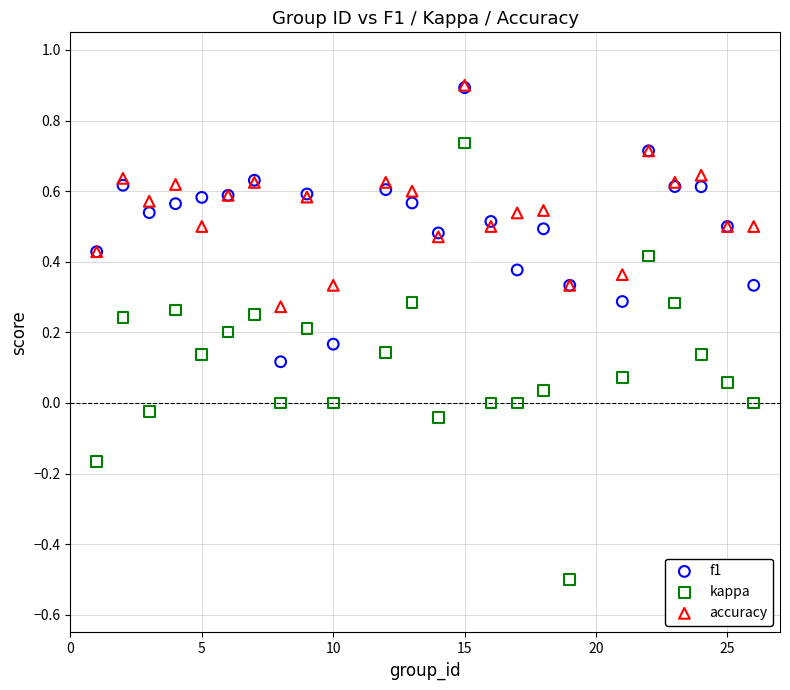

What are all the series names shown in the legend?

f1, kappa, accuracy